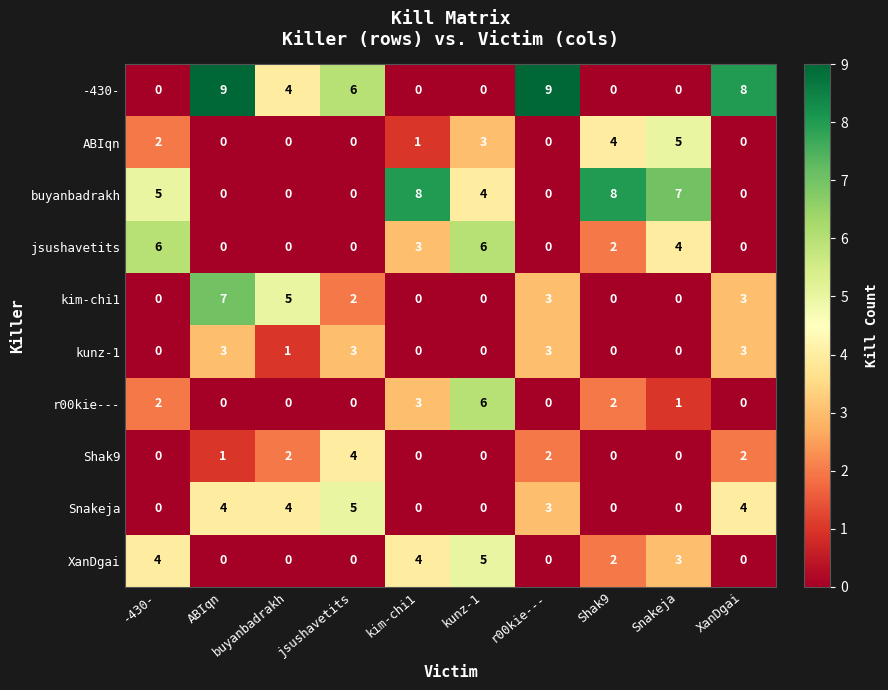

How many positive values does the kim-chi1 series have?

5